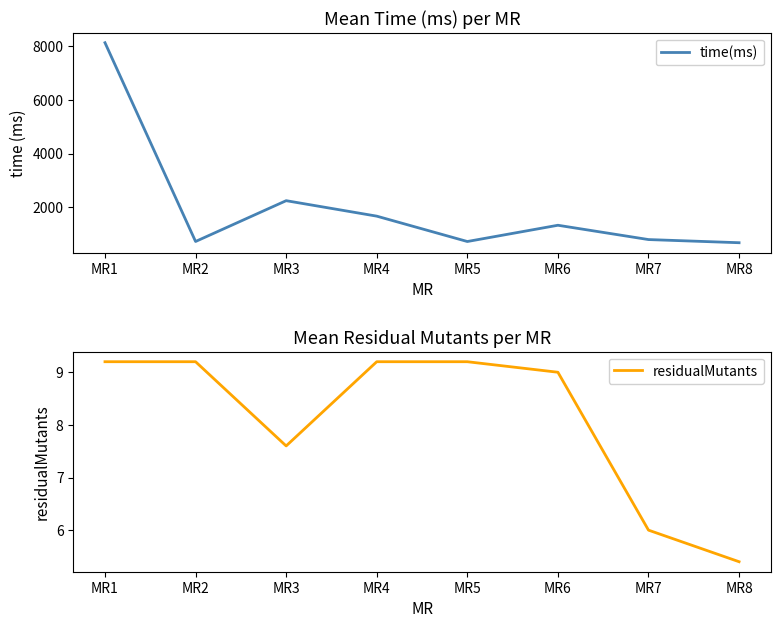

What is the total value across all series at MR8?

694.0